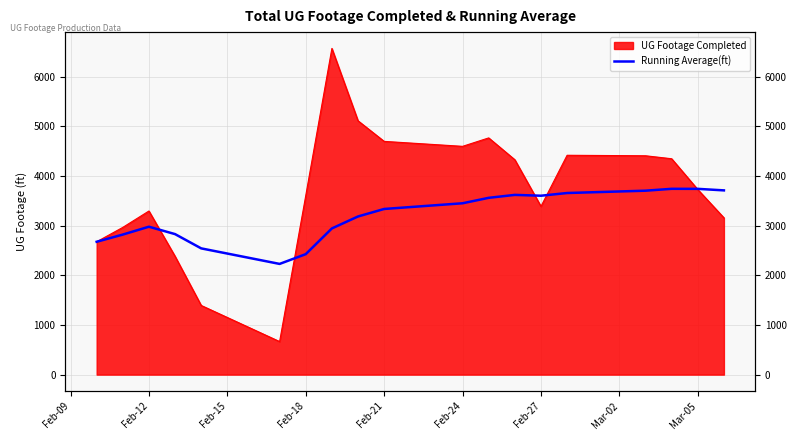

How many categories are shown in the chart?

19